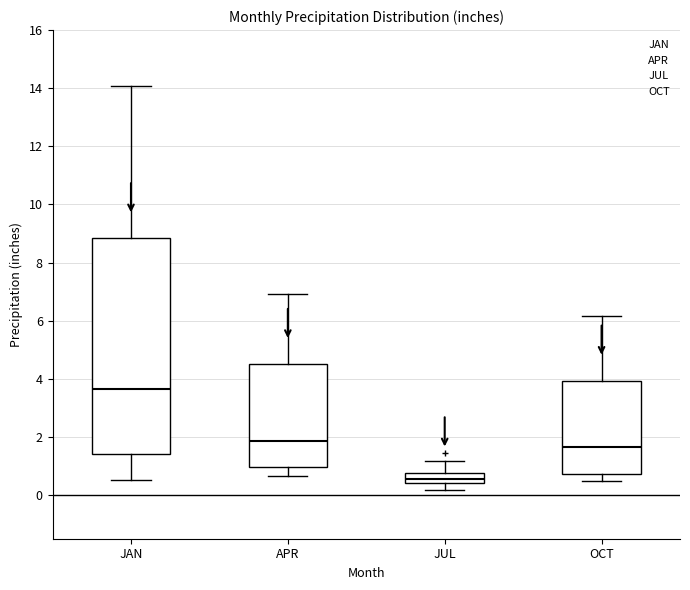

Reading left to right, transcribe this box plot: for each box, give where its median line is, the range the box spans, and where its two whiskers end, as read against the y-axis. The values are not printed on the chart, so give them approximately, as read against the axis.

JAN: median 3.6, box 1.4 to 8.8, whiskers 0.6 to 14.0
APR: median 1.8, box 1.0 to 4.6, whiskers 0.6 to 7.0
JUL: median 0.6, box 0.4 to 0.8, whiskers 0.2 to 1.2
OCT: median 1.6, box 0.8 to 4.0, whiskers 0.4 to 6.2